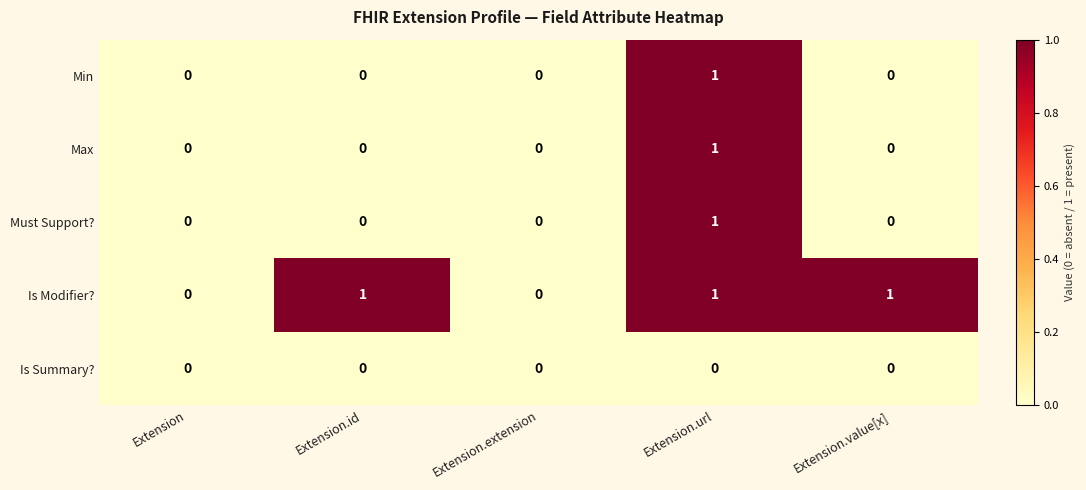

Which series changed the most between Extension and Extension.id?

Is Modifier?